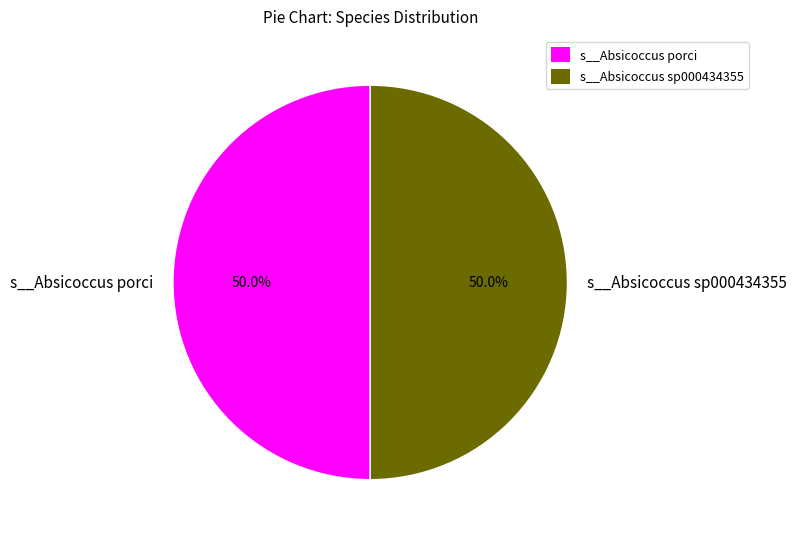

What is the ratio of the value at s__Absicoccus porci to the value at s__Absicoccus sp000434355?

1.0